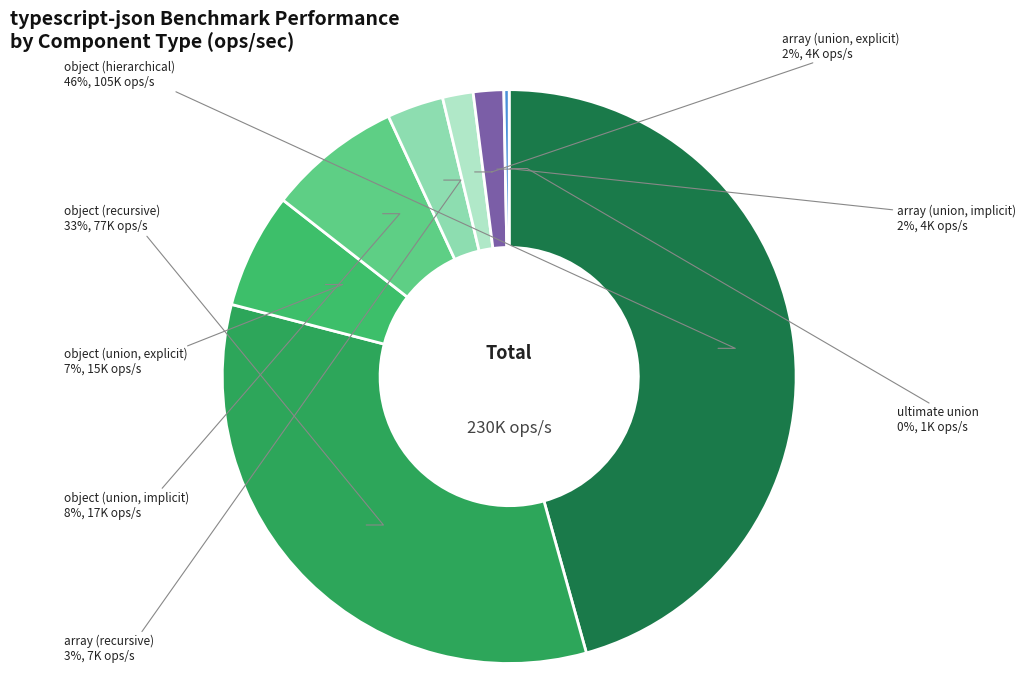

How many segments does this pie chart have?

8